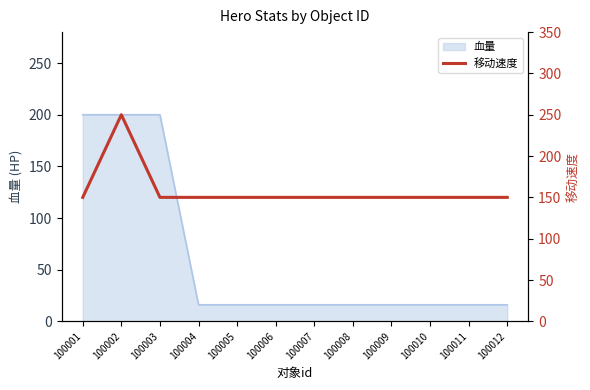

How many points are higher than both their immediate neighbors (excluding endpoints)?

1